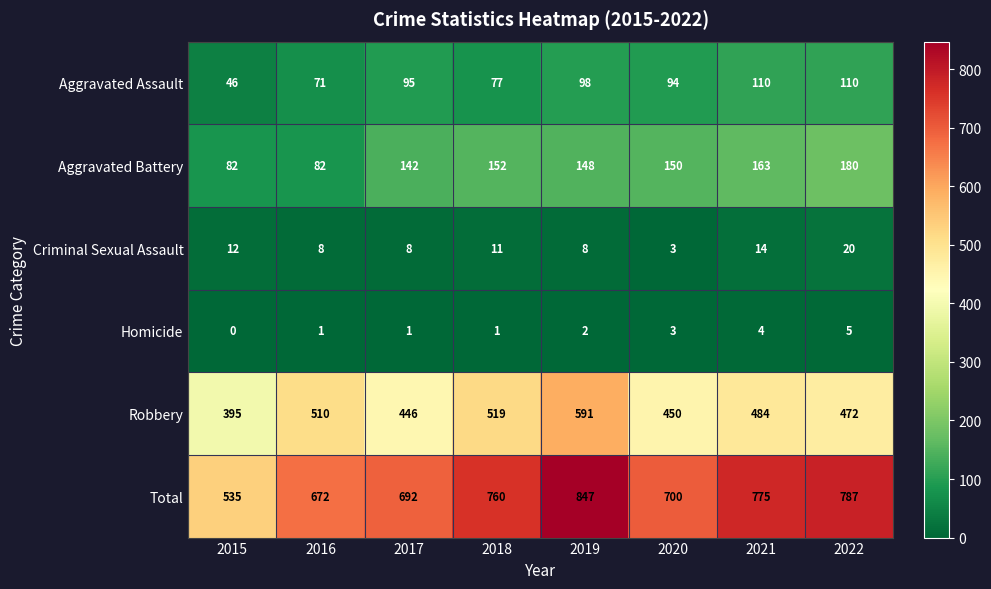

At which category is the sum across all series the highest?

2019